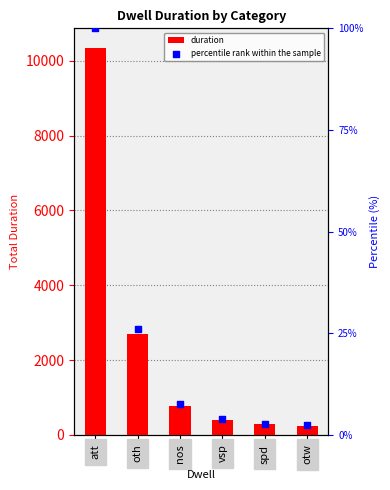

At how many categories does at least one series exceed 7209?

1